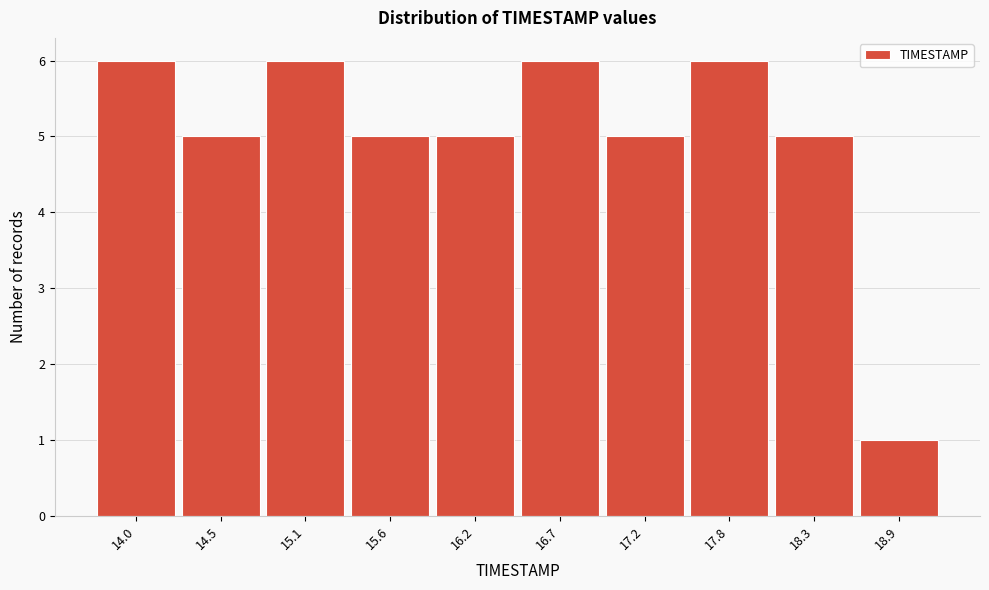

Reading left to right, transcribe all the data shown in this chart.

14.0=6	14.5=5	15.1=6	15.6=5	16.2=5	16.7=6	17.2=5	17.8=6	18.3=5	18.9=1